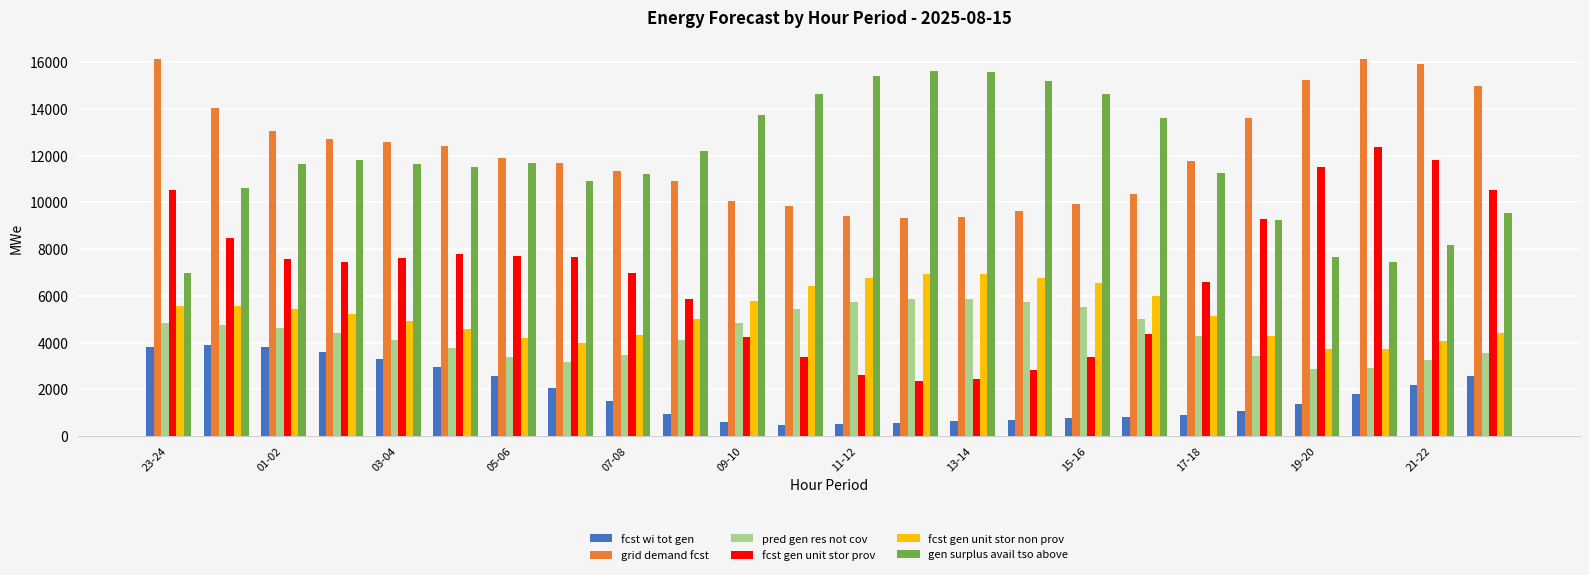

What is the average value of the fcst wi tot gen series?

1810